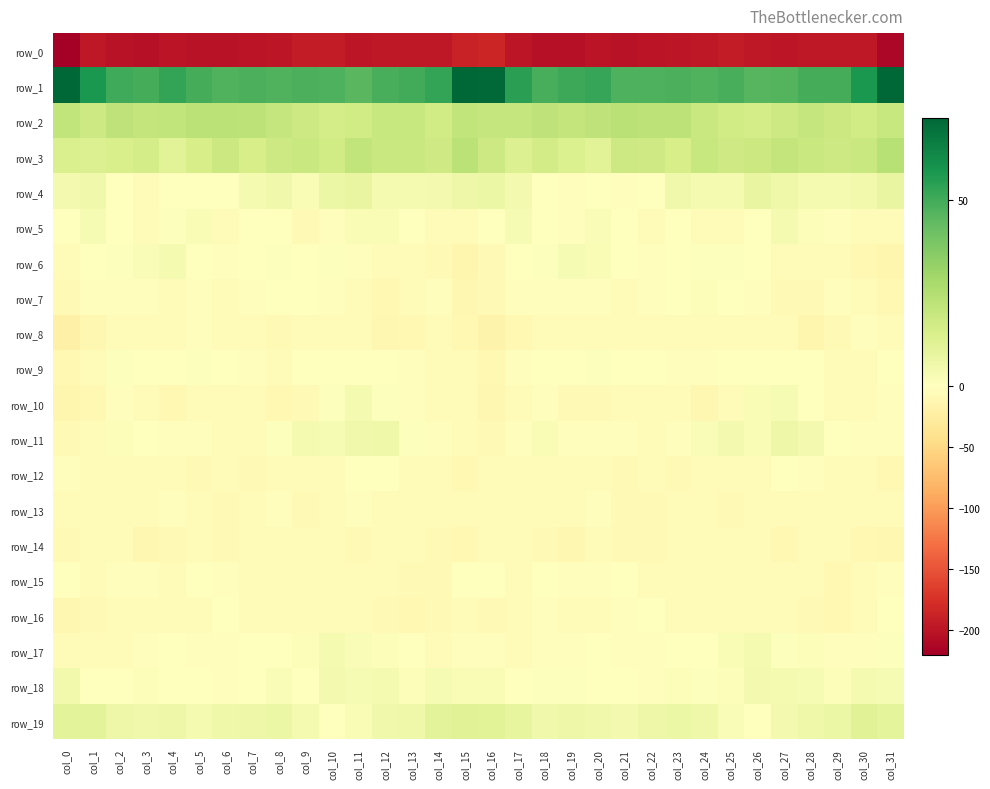

Reading left to right, transcribe all the data shown in this chart.

row_0: col_0=-220.1	col_1=-197.0	col_2=-201.9	col_3=-204.2	col_4=-200.3	col_5=-201.2	col_6=-201.3	col_7=-199.9	col_8=-198.7	col_9=-194.2	col_10=-193.4	col_11=-199.3	col_12=-197.0	col_13=-196.1	col_14=-196.5	col_15=-187.9	col_16=-184.4	col_17=-197.7	col_18=-203.7	col_19=-203.0	col_20=-199.7	col_21=-201.9	col_22=-200.9	col_23=-199.2	col_24=-197.5	col_25=-192.8	col_26=-196.0	col_27=-198.8	col_28=-196.3	col_29=-196.6	col_30=-196.6	col_31=-213.0
row_1: col_0=71.8	col_1=57.1	col_2=50.2	col_3=49.4	col_4=52.8	col_5=49.1	col_6=47.1	col_7=48.2	col_8=46.9	col_9=48.2	col_10=47.7	col_11=45.2	col_12=48.8	col_13=49.5	col_14=52.3	col_15=72.0	col_16=71.0	col_17=54.2	col_18=48.7	col_19=51.0	col_20=52.2	col_21=47.6	col_22=47.7	col_23=48.0	col_24=47.0	col_25=48.8	col_26=45.9	col_27=46.6	col_28=49.5	col_29=49.0	col_30=57.4	col_31=71.6
row_2: col_0=21.2	col_1=17.9	col_2=21.8	col_3=20.8	col_4=21.4	col_5=22.6	col_6=22.9	col_7=22.4	col_8=19.9	col_9=17.6	col_10=15.7	col_11=16.3	col_12=19.4	col_13=19.4	col_14=16.4	col_15=21.0	col_16=20.1	col_17=19.8	col_18=21.8	col_19=20.5	col_20=21.6	col_21=23.4	col_22=22.4	col_23=22.3	col_24=18.8	col_25=16.9	col_26=15.3	col_27=17.8	col_28=19.7	col_29=18.2	col_30=16.6	col_31=19.3
row_3: col_0=13.9	col_1=12.7	col_2=14.5	col_3=15.4	col_4=11.1	col_5=15.2	col_6=18.5	col_7=14.8	col_8=17.8	col_9=18.9	col_10=16.6	col_11=21.3	col_12=19.0	col_13=18.7	col_14=17.1	col_15=22.6	col_16=17.9	col_17=12.9	col_18=16.0	col_19=13.4	col_20=11.0	col_21=17.9	col_22=17.1	col_23=15.0	col_24=19.6	col_25=17.3	col_26=18.5	col_27=20.6	col_28=19.0	col_29=17.8	col_30=18.6	col_31=24.0
row_4: col_0=4.3	col_1=5.2	col_2=0.3	col_3=-3.5	col_4=-0.2	col_5=-1.4	col_6=-1.6	col_7=3.8	col_8=5.1	col_9=2.7	col_10=6.9	col_11=8.0	col_12=3.5	col_13=3.8	col_14=4.2	col_15=6.7	col_16=7.0	col_17=4.2	col_18=-1.7	col_19=-2.5	col_20=-0.8	col_21=-1.8	col_22=0.1	col_23=5.4	col_24=3.8	col_25=3.9	col_26=8.4	col_27=5.7	col_28=3.6	col_29=3.9	col_30=4.6	col_31=7.9
row_5: col_0=-0.9	col_1=3.1	col_2=0.1	col_3=-3.4	col_4=0.9	col_5=2.4	col_6=-3.7	col_7=-1.1	col_8=-1.6	col_9=-6.9	col_10=-3.1	col_11=2.3	col_12=2.8	col_13=-0.7	col_14=-3.7	col_15=-4.9	col_16=-0.7	col_17=2.9	col_18=-1.7	col_19=-2.2	col_20=2.0	col_21=0.5	col_22=-4.0	col_23=-0.0	col_24=-4.3	col_25=-6.0	col_26=-1.4	col_27=3.7	col_28=1.2	col_29=-1.9	col_30=-4.6	col_31=-4.1
row_6: col_0=-5.9	col_1=-1.5	col_2=0.8	col_3=2.1	col_4=3.6	col_5=0.1	col_6=-2.6	col_7=-1.0	col_8=0.8	col_9=0.5	col_10=0.9	col_11=-2.5	col_12=-3.8	col_13=-4.5	col_14=-7.8	col_15=-13.2	col_16=-7.6	col_17=-0.3	col_18=0.9	col_19=3.2	col_20=2.4	col_21=-1.1	col_22=-2.6	col_23=-0.1	col_24=0.7	col_25=1.1	col_26=-0.3	col_27=-3.5	col_28=-3.8	col_29=-5.4	col_30=-9.7	col_31=-12.3
row_7: col_0=-7.1	col_1=-2.5	col_2=-3.4	col_3=-2.0	col_4=-3.6	col_5=-3.2	col_6=-3.7	col_7=-1.9	col_8=0.3	col_9=0.5	col_10=-1.9	col_11=-5.5	col_12=-9.1	col_13=-4.7	col_14=-2.0	col_15=-11.1	col_16=-7.9	col_17=-3.3	col_18=-3.0	col_19=-3.2	col_20=-2.9	col_21=-3.9	col_22=-3.0	col_23=-1.6	col_24=1.3	col_25=-0.6	col_26=-2.6	col_27=-7.6	col_28=-8.4	col_29=-2.4	col_30=-3.6	col_31=-9.2
row_8: col_0=-19.2	col_1=-10.8	col_2=-5.6	col_3=-6.0	col_4=-5.5	col_5=-2.8	col_6=-6.2	col_7=-5.1	col_8=-7.8	col_9=-5.5	col_10=-6.3	col_11=-5.6	col_12=-10.7	col_13=-9.7	col_14=-4.2	col_15=-9.8	col_16=-17.1	col_17=-8.9	col_18=-5.6	col_19=-6.5	col_20=-3.6	col_21=-4.1	col_22=-6.0	col_23=-6.0	col_24=-6.9	col_25=-5.9	col_26=-5.8	col_27=-6.6	col_28=-12.1	col_29=-7.4	col_30=-2.6	col_31=-6.5
row_9: col_0=-9.1	col_1=-4.4	col_2=0.6	col_3=-1.1	col_4=0.2	col_5=0.9	col_6=-1.2	col_7=-2.2	col_8=-3.6	col_9=-1.0	col_10=-0.3	col_11=-0.6	col_12=0.1	col_13=-2.7	col_14=-5.6	col_15=-4.5	col_16=-9.4	col_17=-2.6	col_18=0.5	col_19=-1.3	col_20=0.9	col_21=0.5	col_22=-1.6	col_23=-2.7	col_24=-3.0	col_25=-0.6	col_26=-0.4	col_27=-0.2	col_28=-0.1	col_29=-5.0	col_30=-3.6	col_31=-0.7
row_10: col_0=-12.7	col_1=-8.7	col_2=-2.6	col_3=-5.8	col_4=-9.3	col_5=-5.4	col_6=-5.0	col_7=-4.9	col_8=-9.9	col_9=-7.4	col_10=0.8	col_11=3.6	col_12=1.0	col_13=-2.8	col_14=-4.7	col_15=-6.3	col_16=-11.3	col_17=-6.5	col_18=-2.3	col_19=-8.0	col_20=-8.3	col_21=-4.4	col_22=-5.0	col_23=-6.1	col_24=-11.3	col_25=-3.8	col_26=2.6	col_27=2.9	col_28=0.1	col_29=-4.3	col_30=-4.0	col_31=-2.8
row_11: col_0=-8.3	col_1=-4.9	col_2=1.4	col_3=0.3	col_4=-2.4	col_5=-1.9	col_6=-3.8	col_7=-4.3	col_8=0.8	col_9=3.8	col_10=2.9	col_11=5.4	col_12=5.9	col_13=1.1	col_14=-2.4	col_15=-5.6	col_16=-7.0	col_17=-2.9	col_18=2.5	col_19=-1.8	col_20=-2.0	col_21=-2.2	col_22=-4.7	col_23=-2.4	col_24=2.0	col_25=4.0	col_26=2.8	col_27=6.6	col_28=4.3	col_29=-0.2	col_30=-3.4	col_31=-1.8
row_12: col_0=-1.8	col_1=-4.2	col_2=-5.9	col_3=-5.8	col_4=-5.7	col_5=-7.5	col_6=-6.0	col_7=-8.1	col_8=-6.6	col_9=-5.7	col_10=-5.1	col_11=-1.2	col_12=-1.1	col_13=-3.7	col_14=-5.4	col_15=-9.3	col_16=-6.0	col_17=-5.6	col_18=-5.6	col_19=-5.9	col_20=-6.4	col_21=-7.0	col_22=-6.7	col_23=-7.8	col_24=-6.1	col_25=-5.5	col_26=-4.0	col_27=-0.3	col_28=-2.4	col_29=-3.9	col_30=-6.7	col_31=-8.8
row_13: col_0=-5.1	col_1=-4.5	col_2=-5.9	col_3=-6.3	col_4=-2.7	col_5=-5.7	col_6=-7.7	col_7=-5.1	col_8=-3.0	col_9=-7.8	col_10=-5.5	col_11=-3.2	col_12=-6.2	col_13=-5.3	col_14=-5.0	col_15=-4.6	col_16=-6.2	col_17=-5.1	col_18=-6.7	col_19=-4.5	col_20=-3.1	col_21=-7.1	col_22=-7.4	col_23=-3.7	col_24=-4.3	col_25=-8.1	col_26=-3.6	col_27=-4.7	col_28=-6.0	col_29=-5.3	col_30=-4.1	col_31=-4.1
row_14: col_0=-7.5	col_1=-6.7	col_2=-5.2	col_3=-11.3	col_4=-7.0	col_5=-5.5	col_6=-7.9	col_7=-6.1	col_8=-3.5	col_9=-5.0	col_10=-6.1	col_11=-8.5	col_12=-6.9	col_13=-4.3	col_14=-8.1	col_15=-9.4	col_16=-6.3	col_17=-5.7	col_18=-7.0	col_19=-11.2	col_20=-4.7	col_21=-7.4	col_22=-7.0	col_23=-5.2	col_24=-3.7	col_25=-5.4	col_26=-6.8	col_27=-9.0	col_28=-5.1	col_29=-5.2	col_30=-9.8	col_31=-11.1
row_15: col_0=-1.0	col_1=-4.2	col_2=-1.8	col_3=-1.8	col_4=-3.6	col_5=0.3	col_6=-3.0	col_7=-5.8	col_8=-3.9	col_9=-4.9	col_10=-5.8	col_11=-6.4	col_12=-5.2	col_13=-7.6	col_14=-8.0	col_15=-0.8	col_16=-1.1	col_17=-3.9	col_18=-0.6	col_19=-3.2	col_20=-1.9	col_21=-0.2	col_22=-4.5	col_23=-5.1	col_24=-4.3	col_25=-5.2	col_26=-6.0	col_27=-6.4	col_28=-5.2	col_29=-9.0	col_30=-5.8	col_31=-3.2
row_16: col_0=-10.9	col_1=-8.3	col_2=-3.9	col_3=-4.7	col_4=-6.2	col_5=-3.9	col_6=-0.8	col_7=-3.8	col_8=-5.2	col_9=-5.0	col_10=-5.2	col_11=-5.0	col_12=-7.7	col_13=-9.3	col_14=-7.9	col_15=-4.5	col_16=-7.4	col_17=-6.2	col_18=-3.0	col_19=-5.9	col_20=-5.8	col_21=-2.1	col_22=-1.5	col_23=-4.6	col_24=-4.8	col_25=-5.9	col_26=-4.1	col_27=-6.7	col_28=-7.9	col_29=-9.5	col_30=-6.5	col_31=-1.6
row_17: col_0=-6.7	col_1=-5.4	col_2=-3.8	col_3=-2.0	col_4=-1.5	col_5=-2.2	col_6=-2.8	col_7=-1.6	col_8=-0.5	col_9=1.2	col_10=3.7	col_11=1.8	col_12=1.3	col_13=-1.1	col_14=-3.6	col_15=-3.3	col_16=-3.4	col_17=-5.0	col_18=-2.1	col_19=-2.2	col_20=-1.4	col_21=-2.5	col_22=-2.6	col_23=-1.0	col_24=0.1	col_25=2.3	col_26=3.4	col_27=1.1	col_28=1.3	col_29=-2.7	col_30=-3.3	col_31=0.9
row_18: col_0=4.7	col_1=0.2	col_2=-0.4	col_3=1.2	col_4=-0.1	col_5=-0.9	col_6=-2.4	col_7=0.0	col_8=2.2	col_9=0.3	col_10=4.1	col_11=3.2	col_12=3.6	col_13=1.4	col_14=2.8	col_15=2.6	col_16=2.6	col_17=-1.0	col_18=0.9	col_19=1.0	col_20=-0.5	col_21=-1.5	col_22=-2.2	col_23=1.7	col_24=1.1	col_25=1.6	col_26=4.1	col_27=3.4	col_28=3.0	col_29=1.2	col_30=3.4	col_31=3.1
row_19: col_0=10.6	col_1=10.1	col_2=6.3	col_3=5.1	col_4=6.7	col_5=3.8	col_6=5.7	col_7=6.7	col_8=7.2	col_9=3.6	col_10=0.3	col_11=2.4	col_12=5.5	col_13=6.0	col_14=10.2	col_15=11.7	col_16=11.2	col_17=8.8	col_18=5.3	col_19=6.3	col_20=5.2	col_21=4.3	col_22=6.2	col_23=7.1	col_24=6.0	col_25=2.1	col_26=0.2	col_27=4.2	col_28=5.7	col_29=6.8	col_30=11.6	col_31=9.9